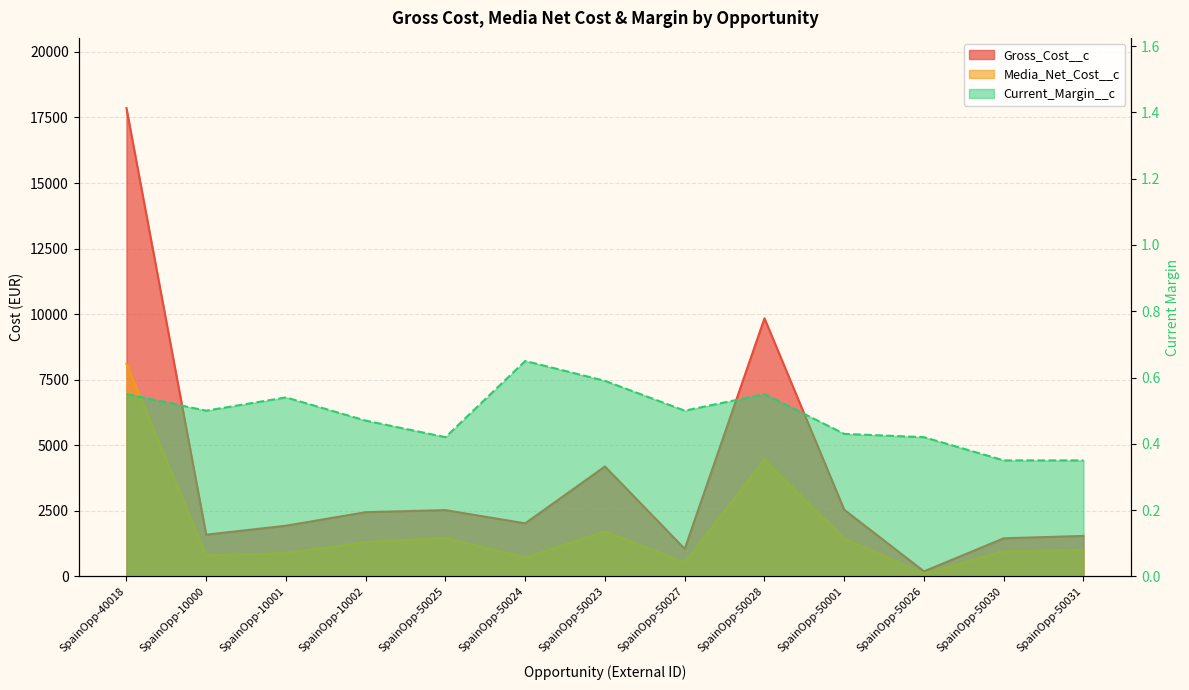

Is the value of Media_Net_Cost__c at SpainOpp-50028 greater than the value of Current_Margin__c at SpainOpp-50023?

Yes